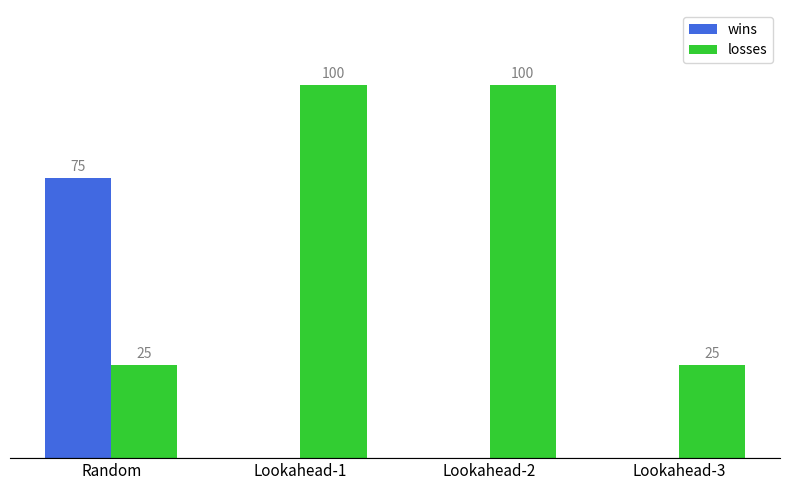

Is the value of losses at Random greater than the value of wins at Lookahead-3?

Yes